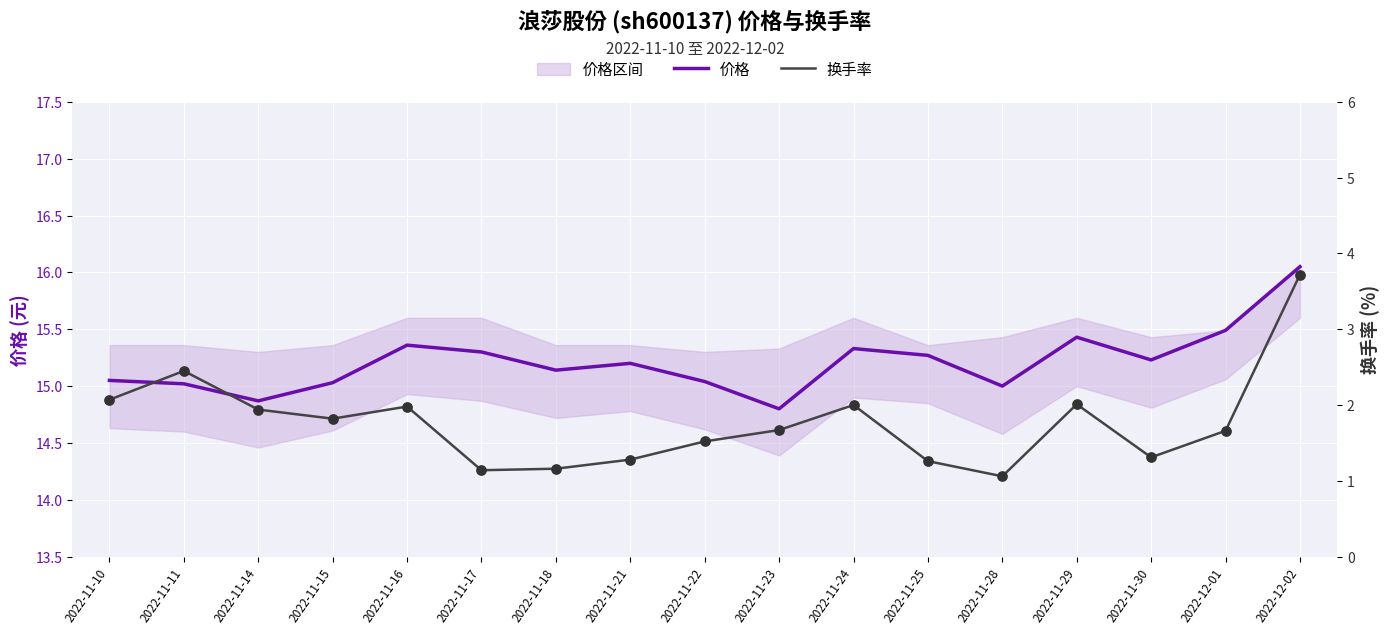

Which category has the highest value in the 价格 series?

2022-12-02